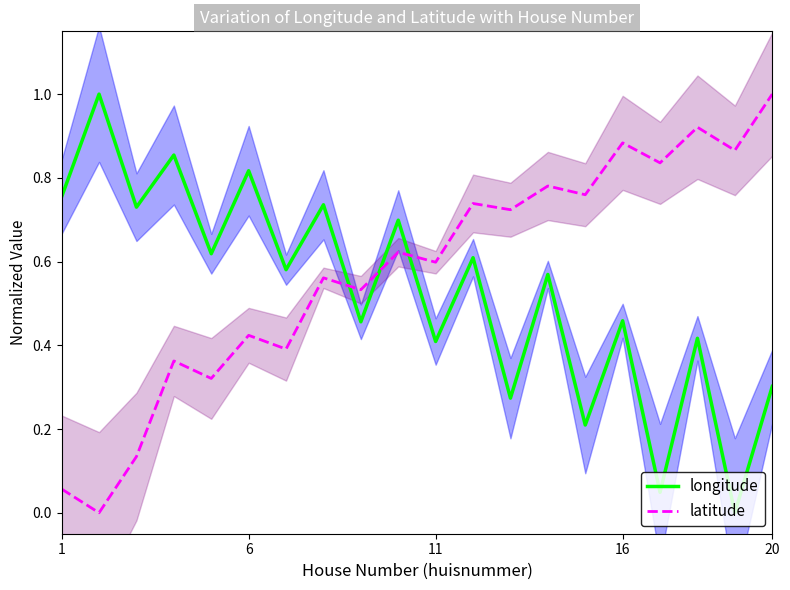

The latitude series shows 0.6 at 11. True or false?

True